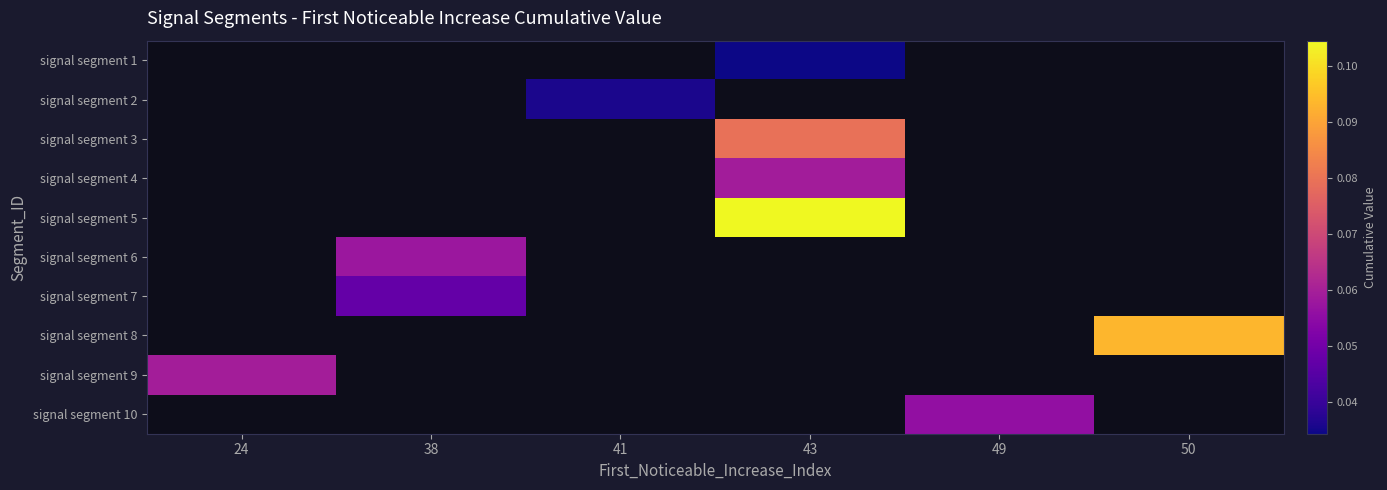

Is the value of signal segment 3 at 50 greater than the value of signal segment 7 at 49?

No